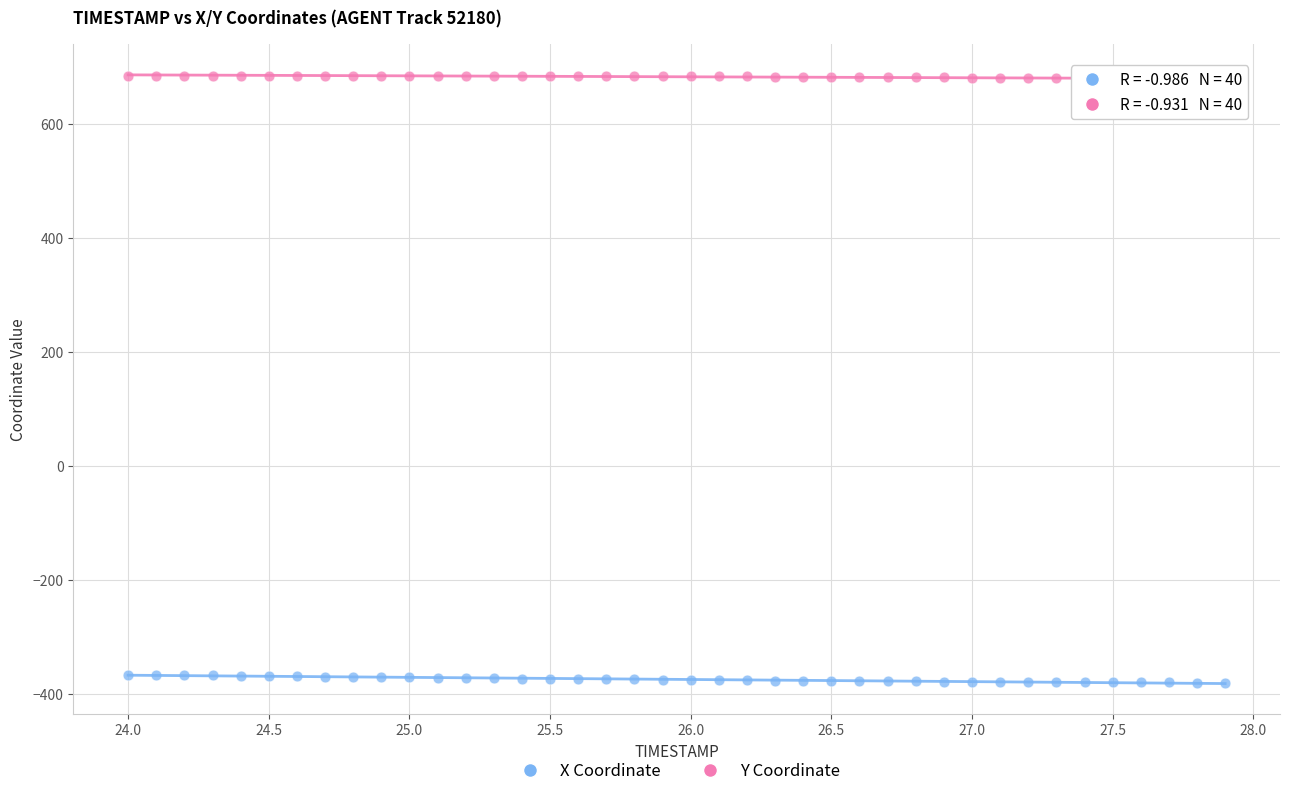

Which series contains the lowest Y value?

X Coordinate